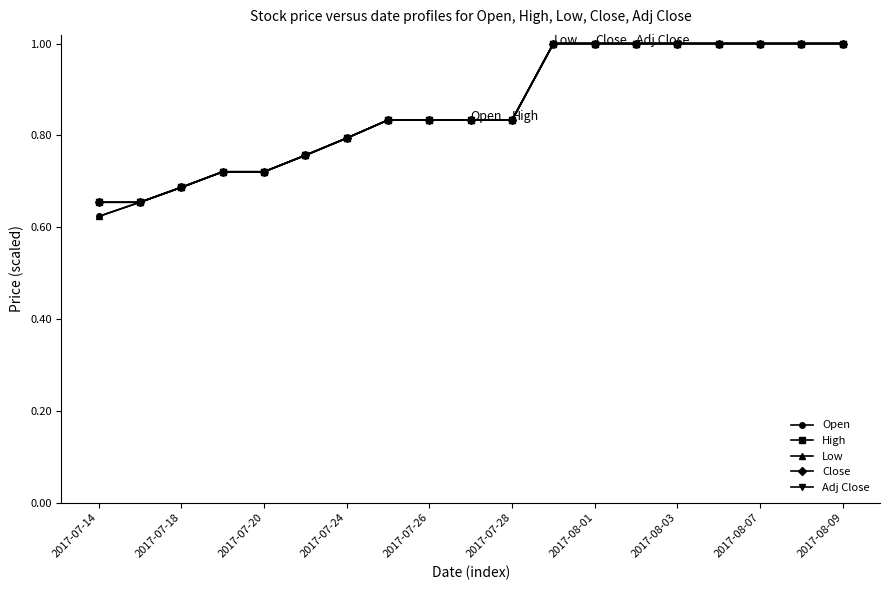

True or false: Close and Open cross at least once.

False